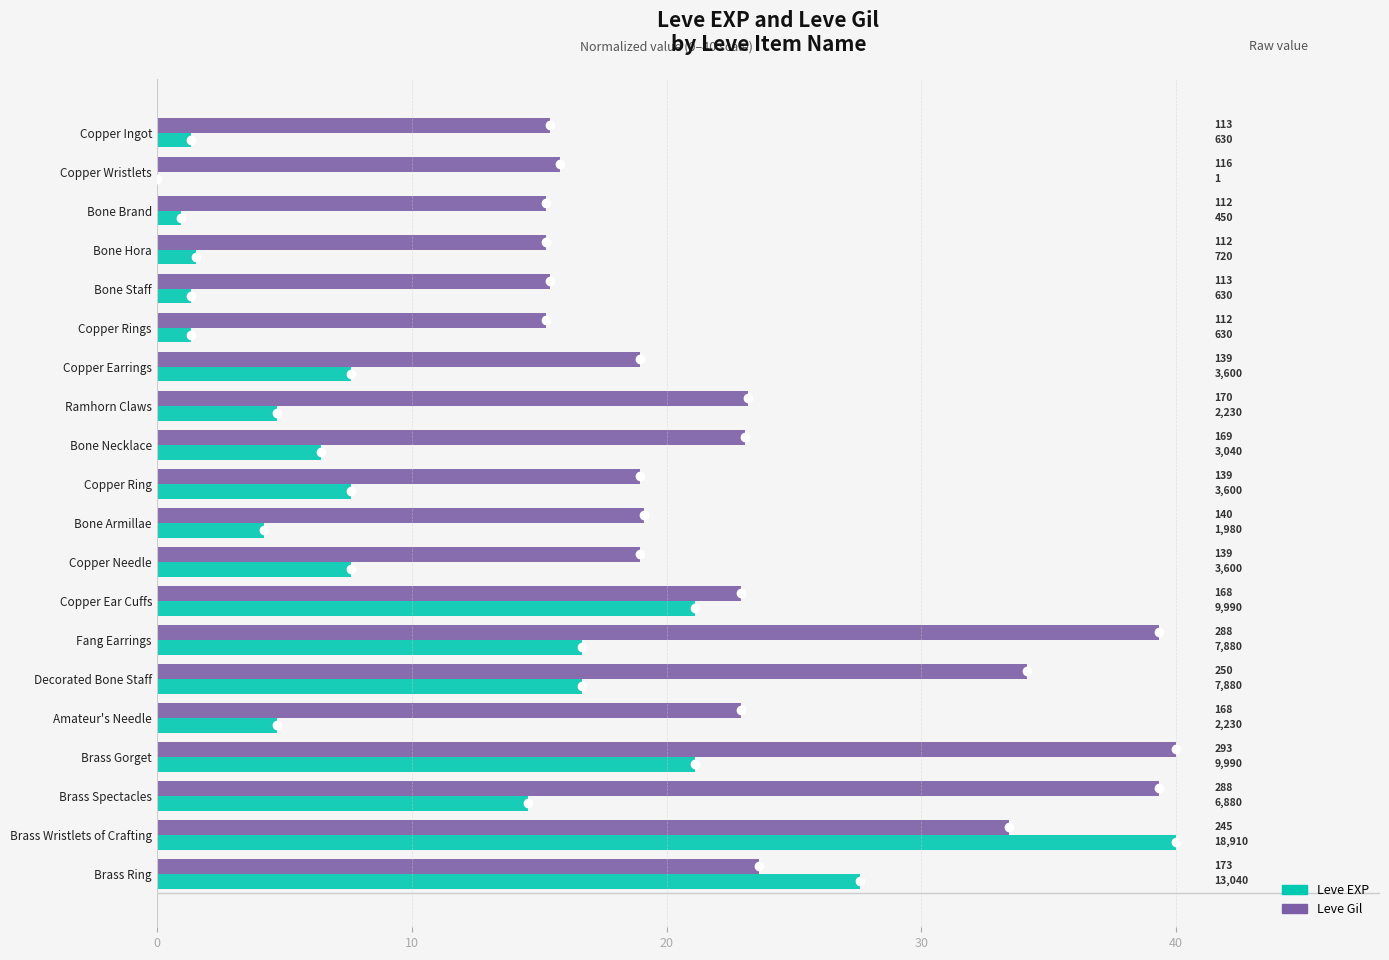

Reading left to right, list all the values displayed in this chart.

Leve EXP: 1.3	0.0	1.0	1.5	1.3	1.3	7.6	4.7	6.4	7.6	4.2	7.6	21.1	16.7	16.7	4.7	21.1	14.6	40.0	27.6
Leve Gil: 15.4	15.8	15.3	15.3	15.4	15.3	19.0	23.2	23.1	19.0	19.1	19.0	22.9	39.3	34.1	22.9	40.0	39.3	33.4	23.6